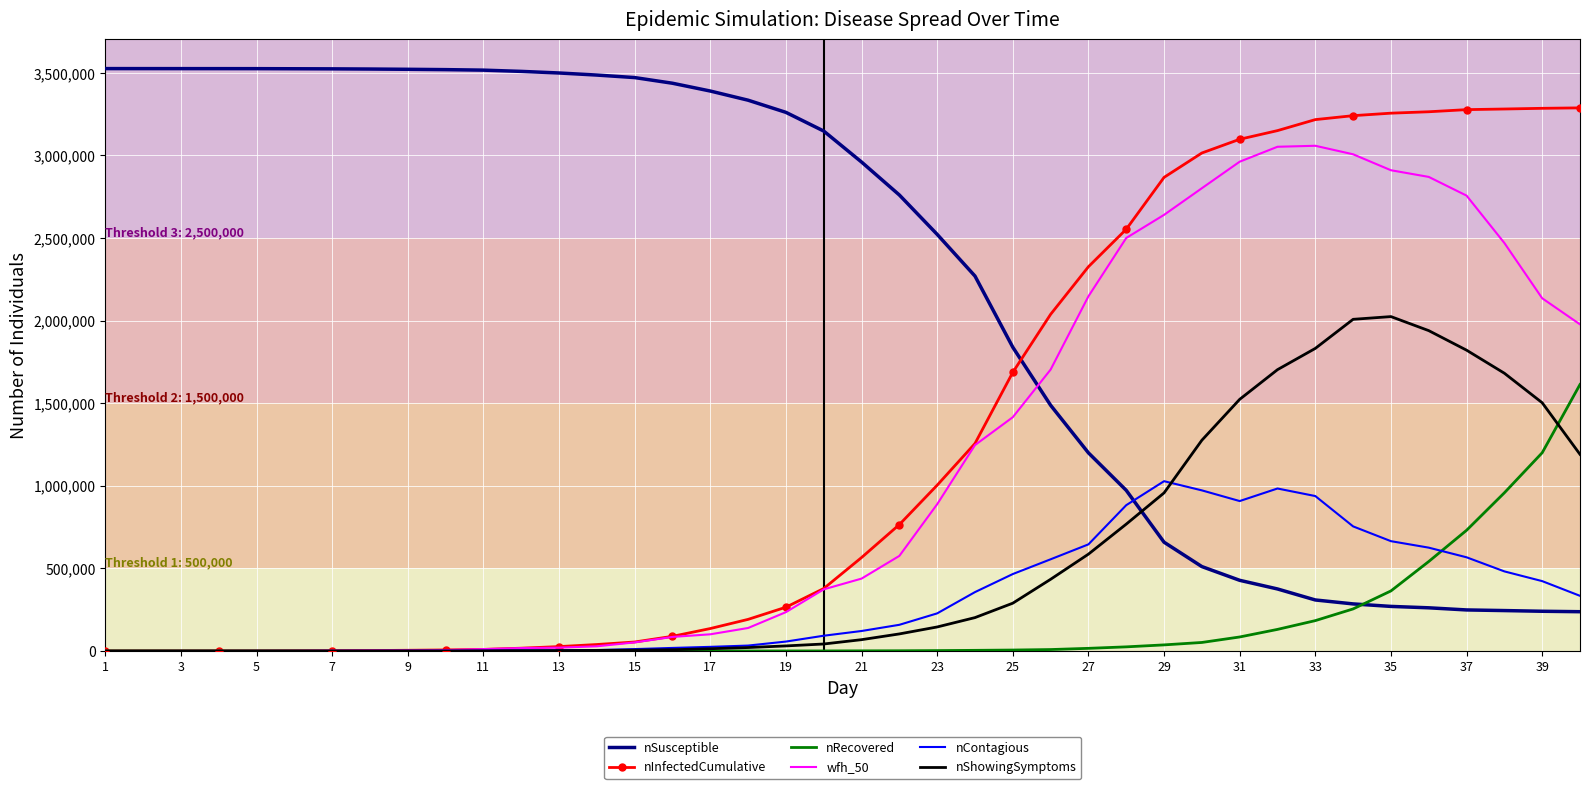

Which series has the largest total across all categories?

nSusceptible